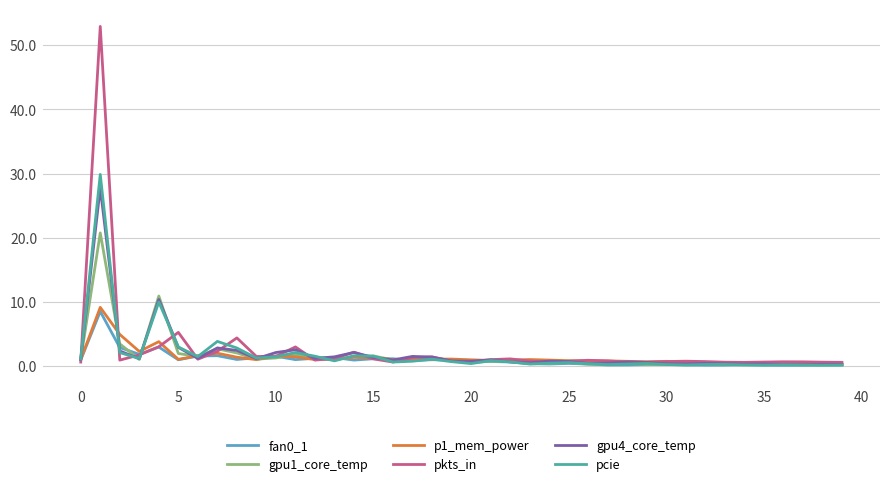

What is the greatest value displayed?

53.0